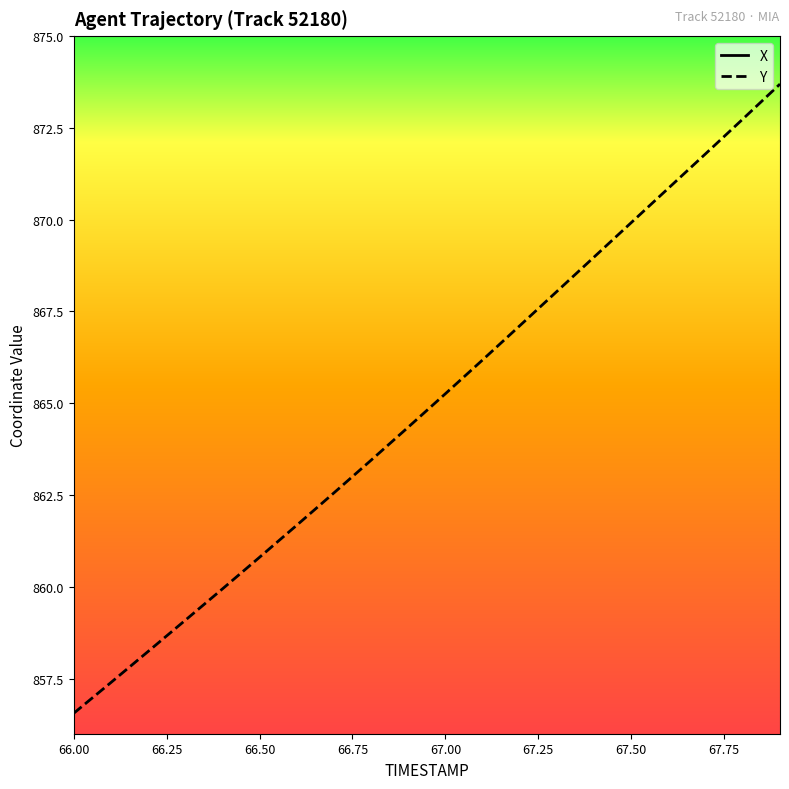

What is the total value across all series at 66.00?

1577.8